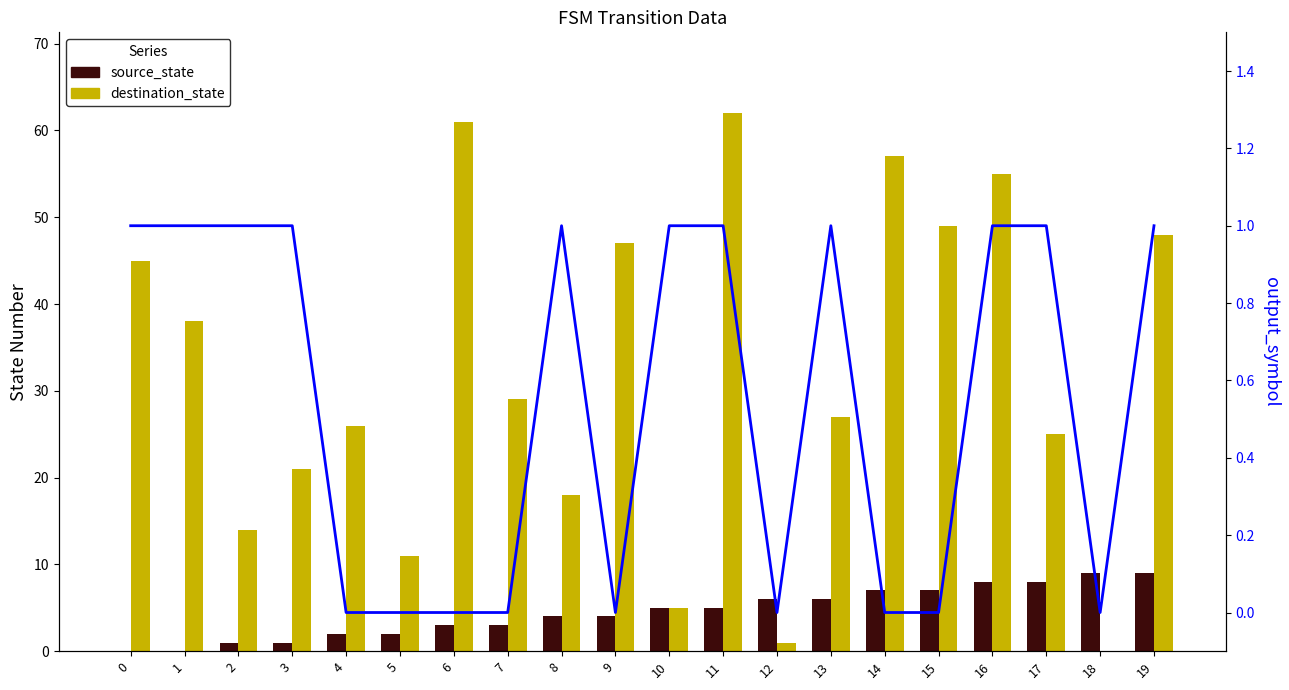

Reading right to left, transcribe all the data shown in this chart.

source_state: 19=9	18=9	17=8	16=8	15=7	14=7	13=6	12=6	11=5	10=5	9=4	8=4	7=3	6=3	5=2	4=2	3=1	2=1	1=0	0=0
destination_state: 19=48	18=0	17=25	16=55	15=49	14=57	13=27	12=1	11=62	10=5	9=47	8=18	7=29	6=61	5=11	4=26	3=21	2=14	1=38	0=45
output_symbol: 19=1	18=0	17=1	16=1	15=0	14=0	13=1	12=0	11=1	10=1	9=0	8=1	7=0	6=0	5=0	4=0	3=1	2=1	1=1	0=1